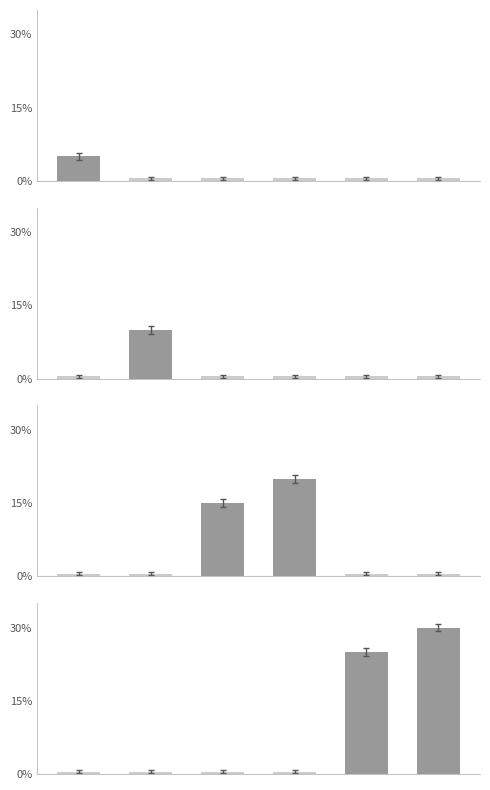

What is the maximum value shown in the chart?

30.0